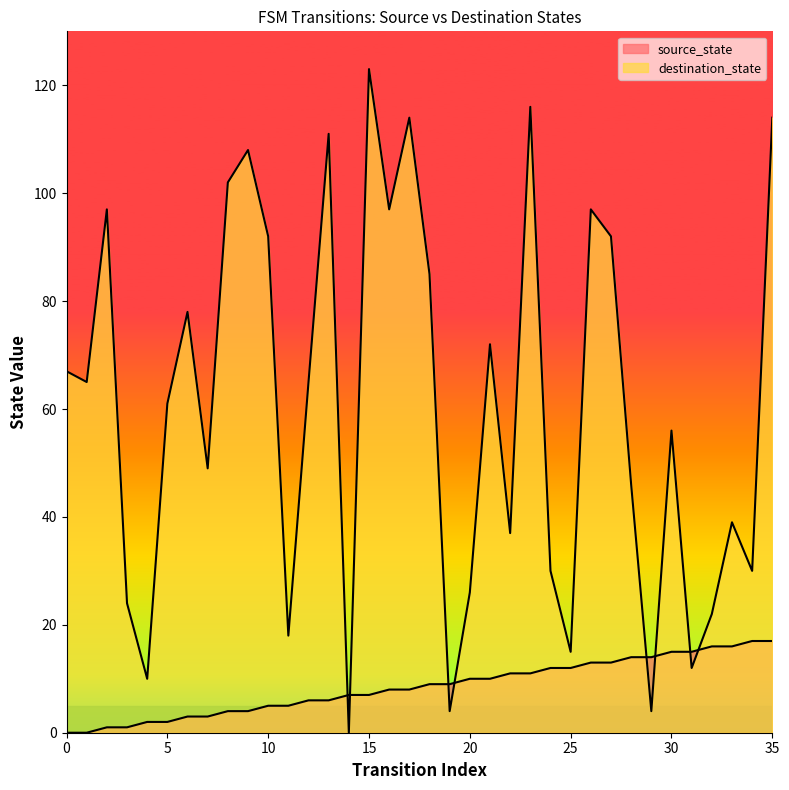

True or false: destination_state and source_state cross at least once.

True